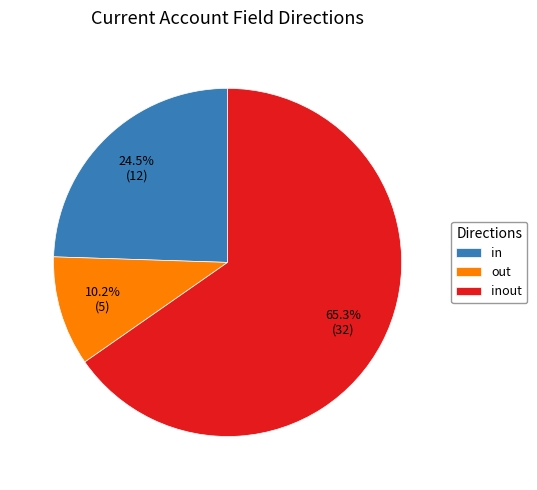

Which category has the smallest portion of the pie?

out